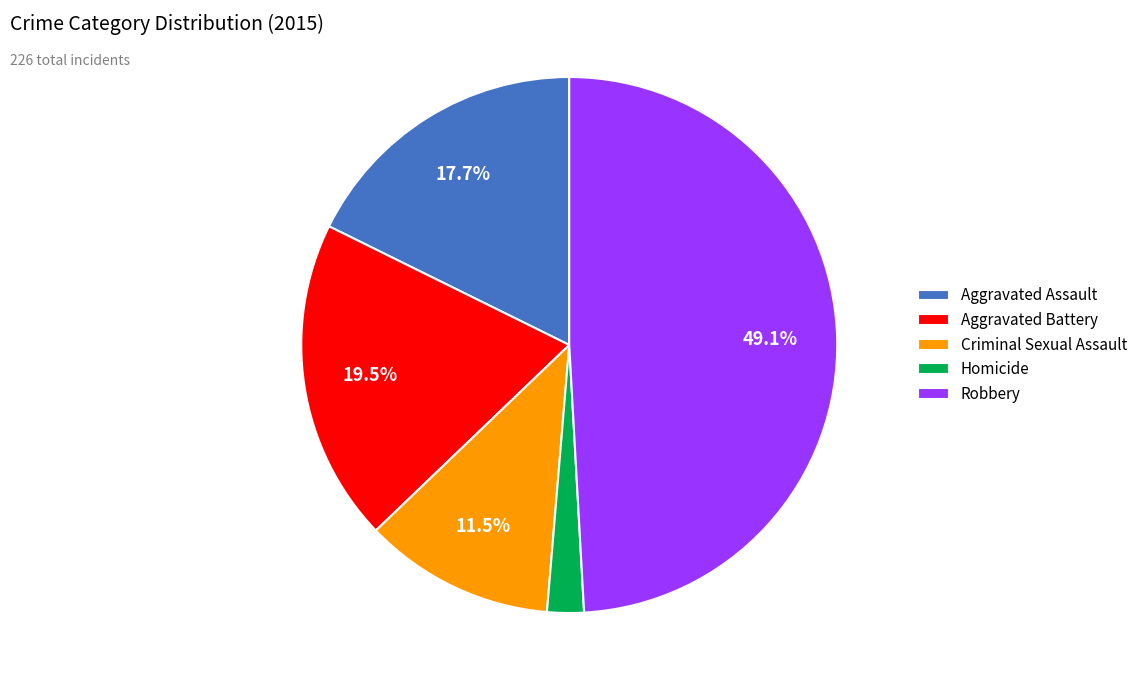

Does any single category account for the majority?

No